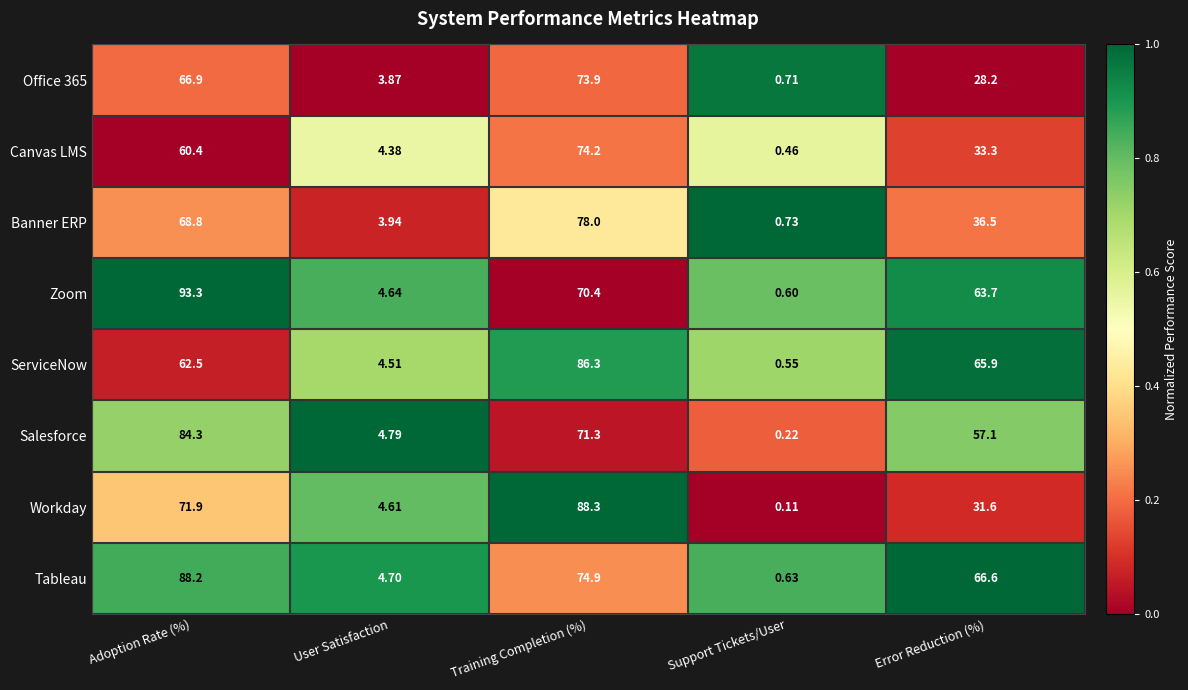

Rank the categories by Canvas LMS value from highest to lowest.

Training Completion (%), Adoption Rate (%), Error Reduction (%), User Satisfaction, Support Tickets/User